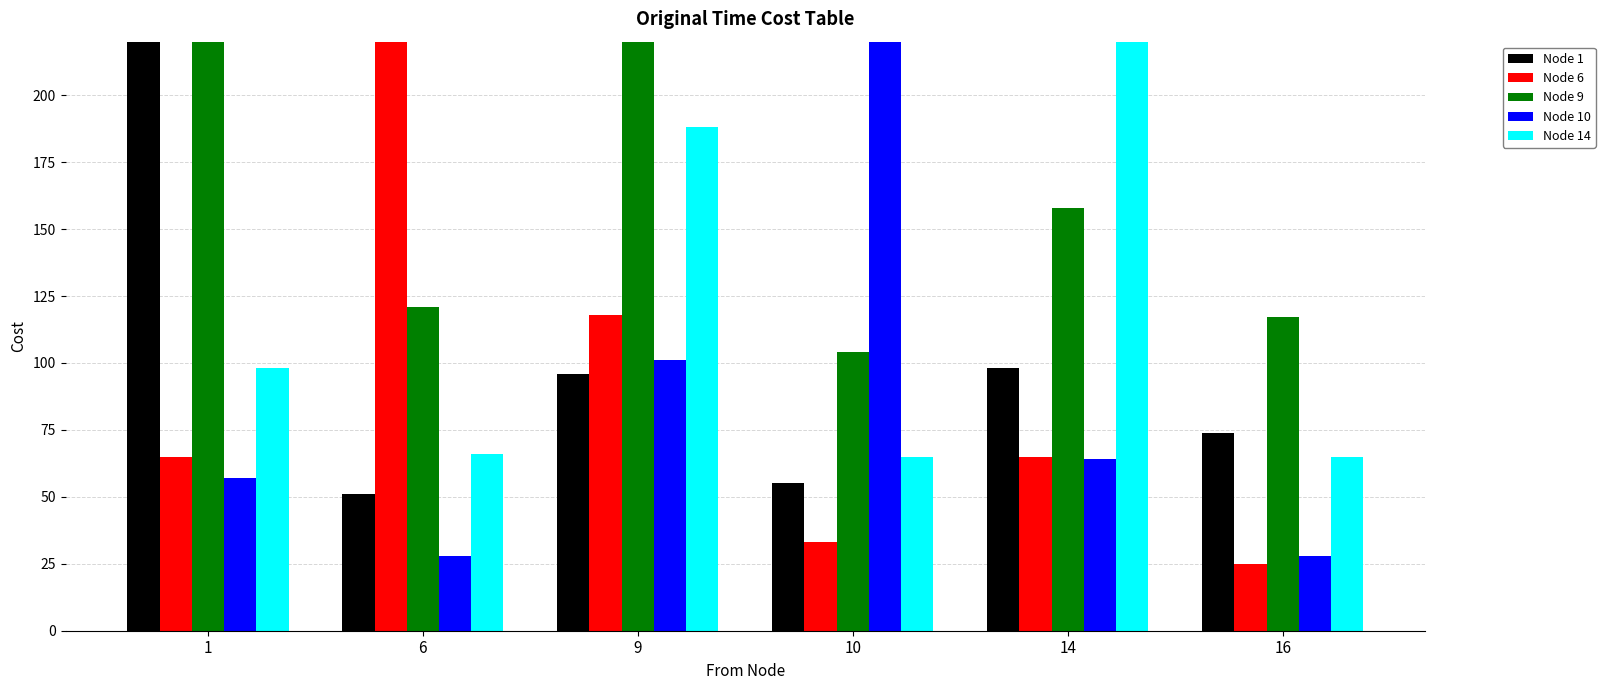

What is the average value of the Node 6 series?

1718